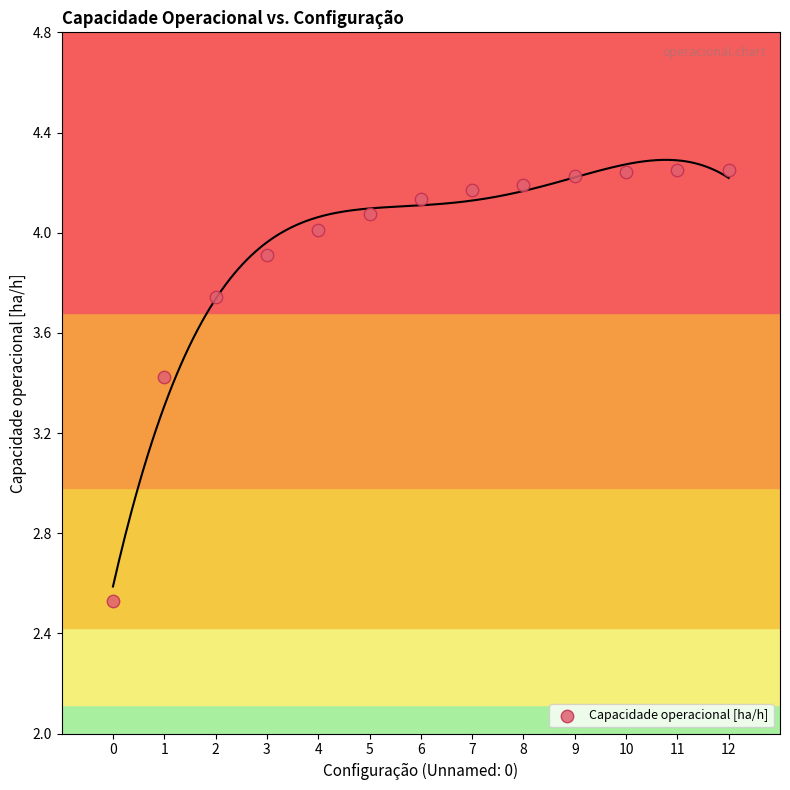

What Y value in the scatter plot is closest to 3?

3.4